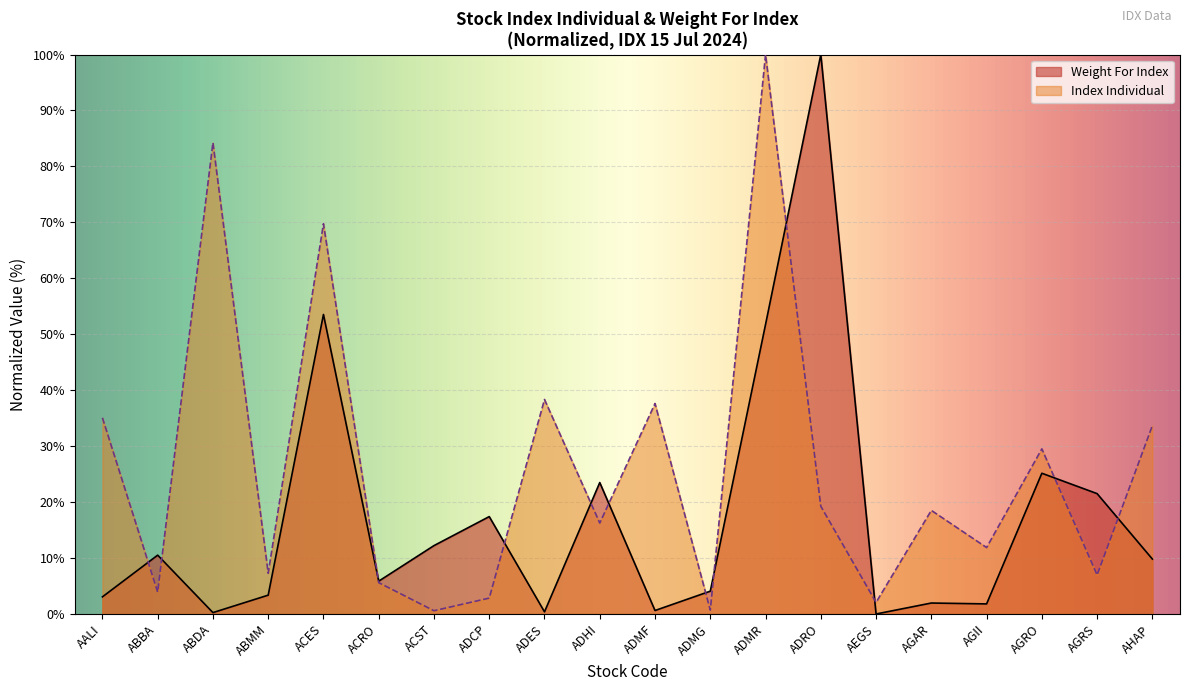

Which series has the largest range (max minus min)?

Weight For Index